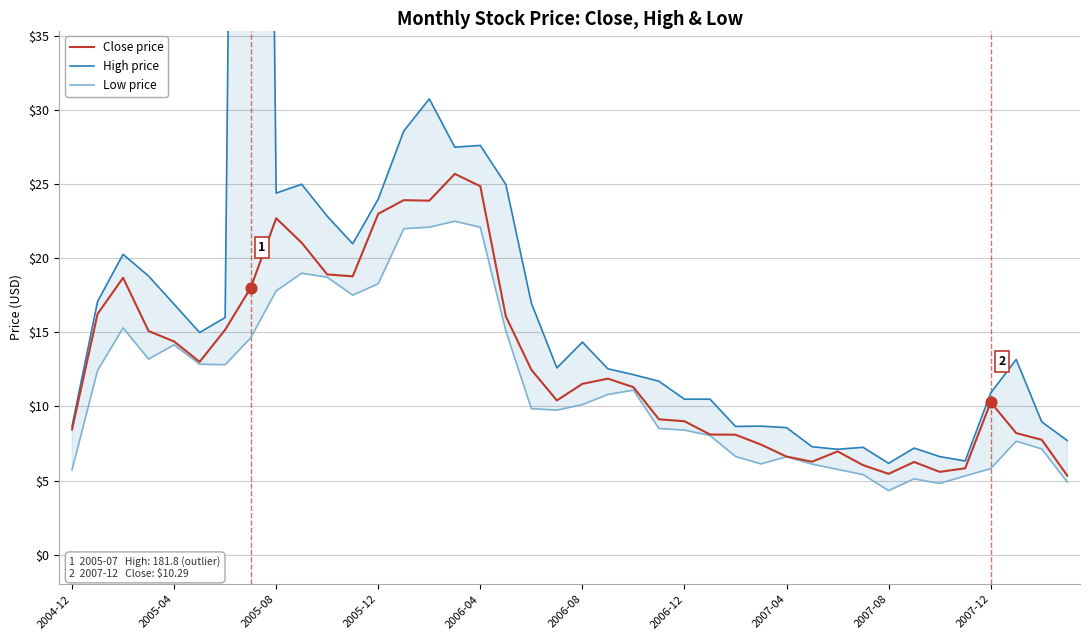

The value of Close price at 2007-04 is 6.6. True or false?

True